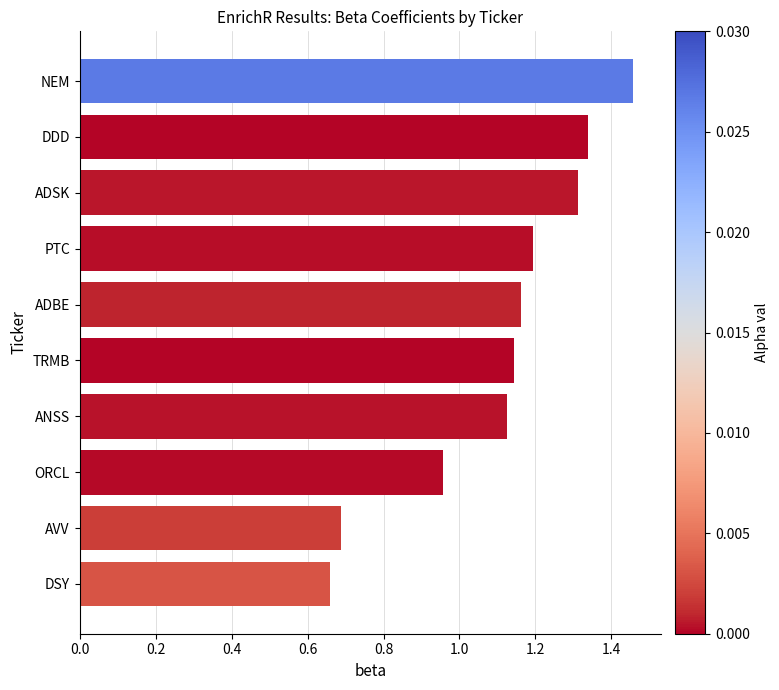

At which label is the value closest to 1?

ORCL